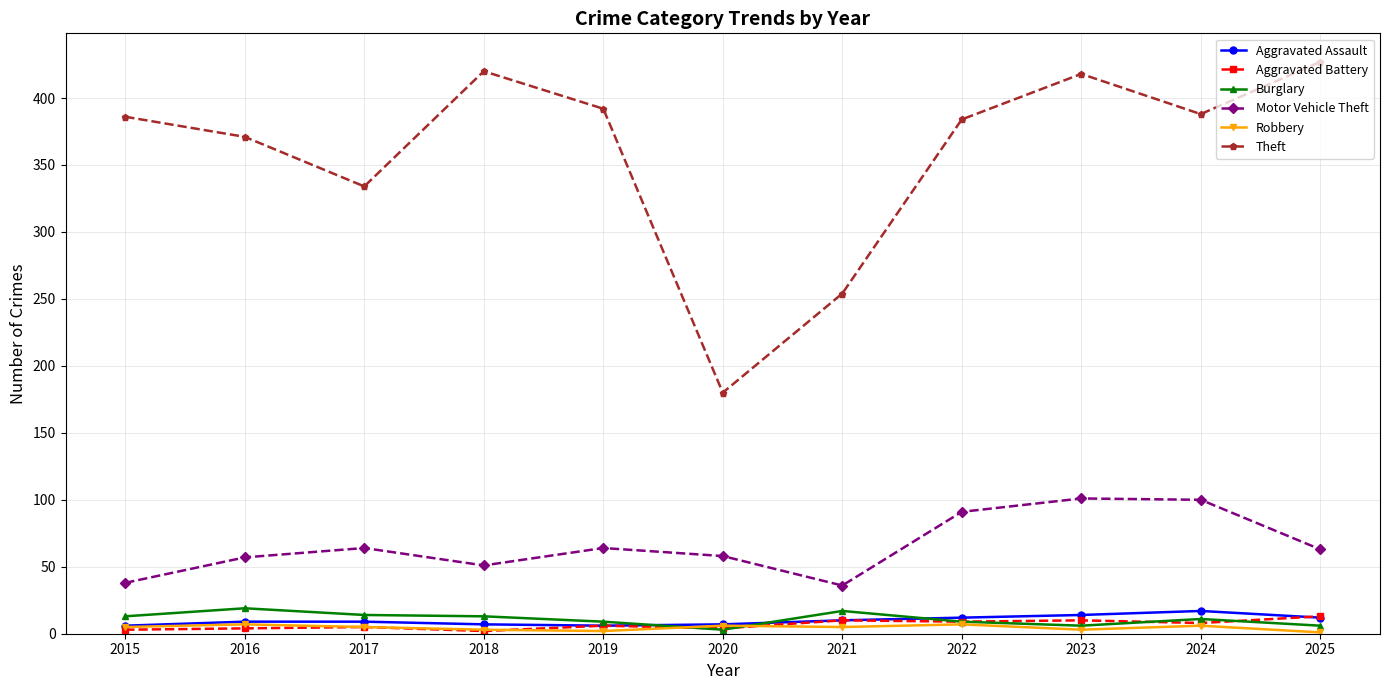

Is this an area chart (filled region under the line)?

No